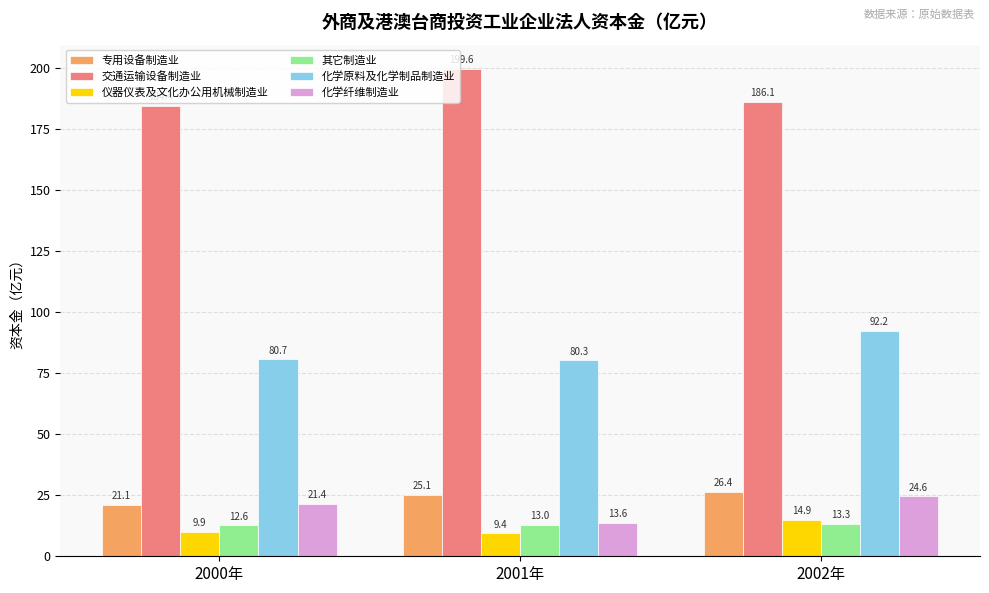

At which category does the chart reach its peak across all series?

2001年